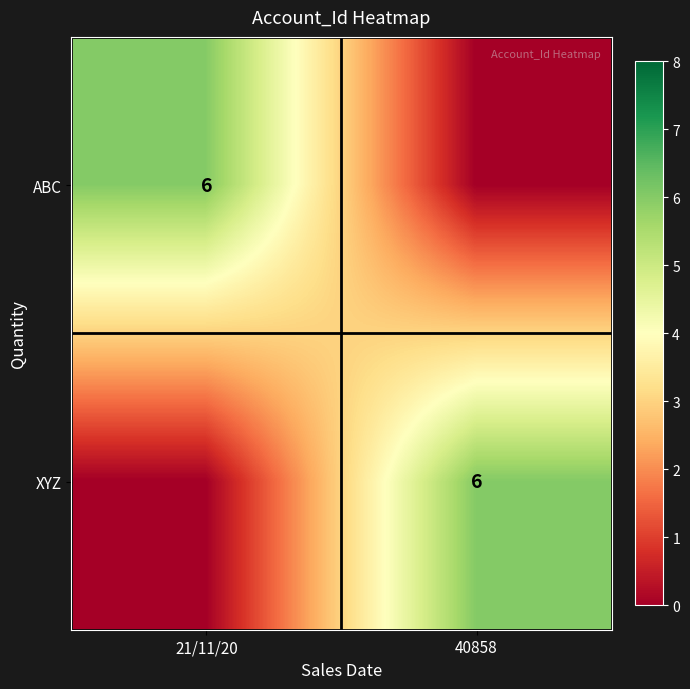

The ABC series shows 6 at 21/11/20. True or false?

True